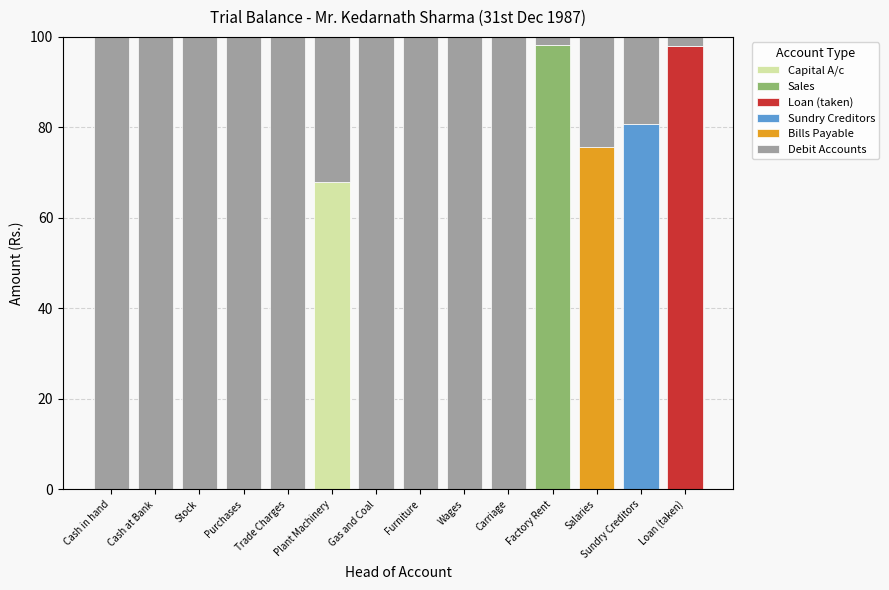

What is the total value across all series at Salaries?

100.0